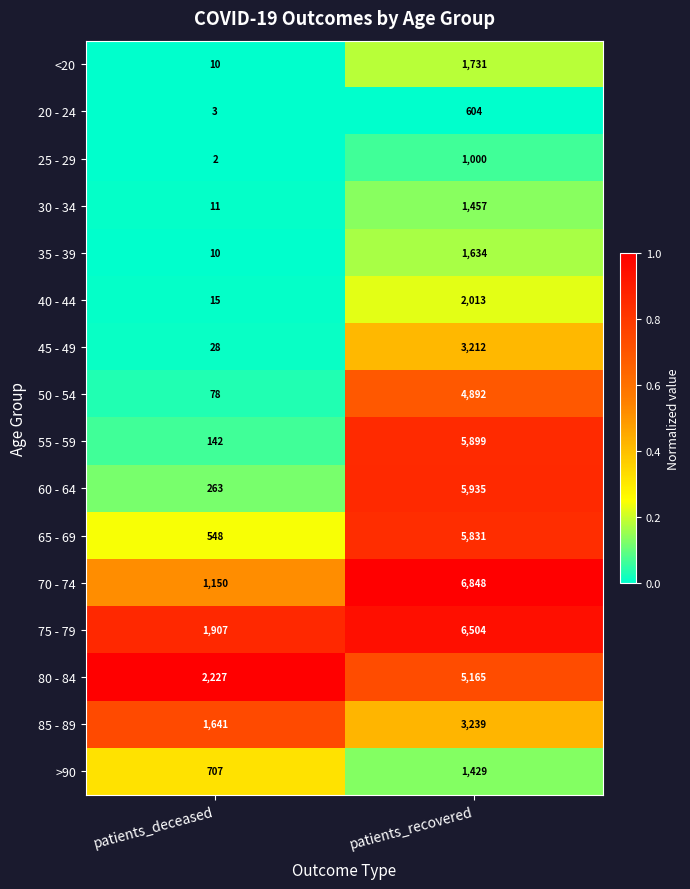

Which category has the highest value in the 70 - 74 series?

patients_recovered